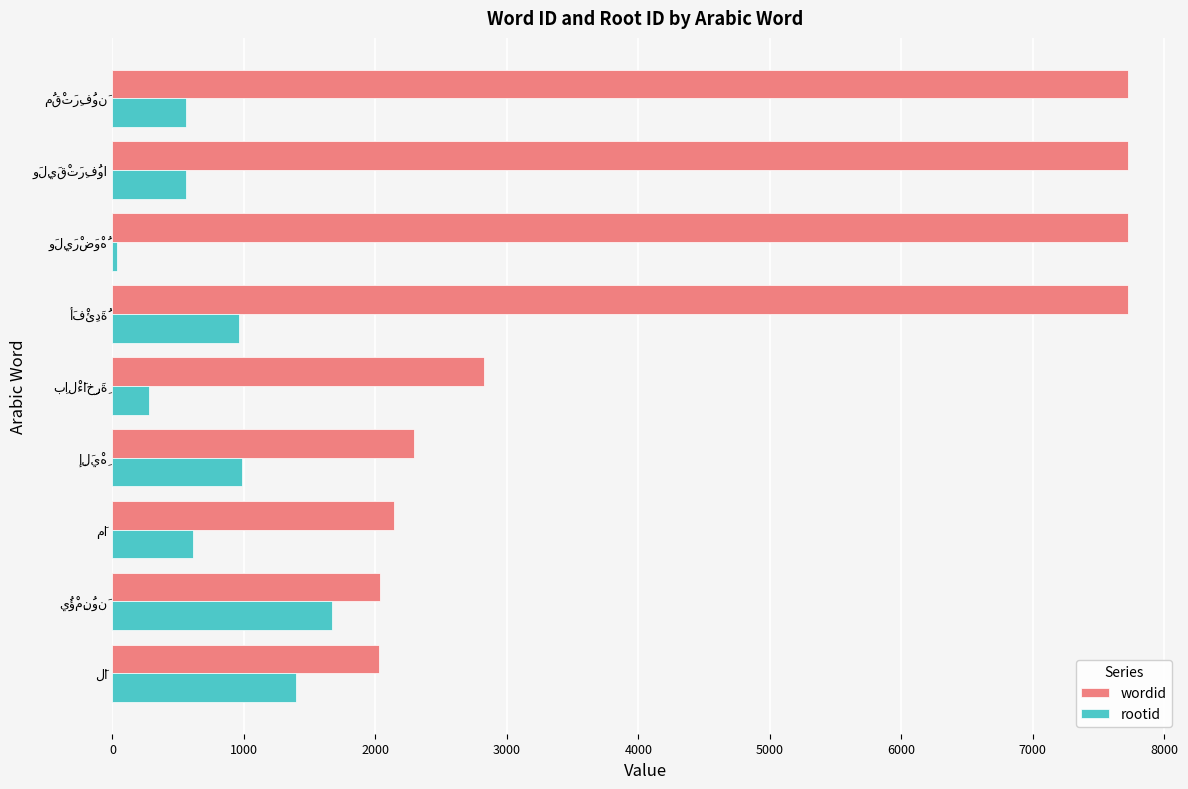

At how many categories does at least one series exceed 4598?

4